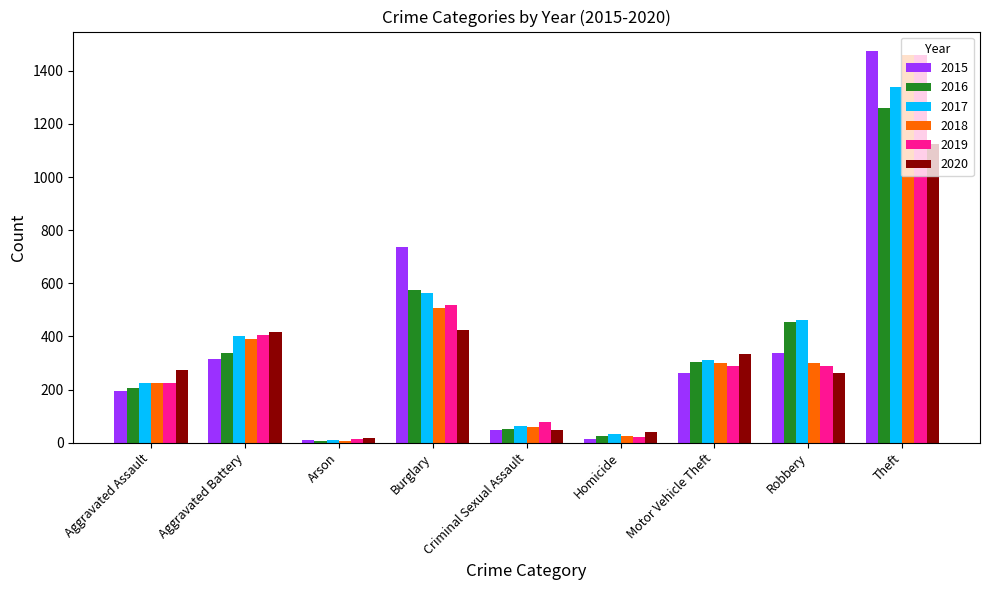

What is the label of the 5th bar from the left?

Criminal Sexual Assault